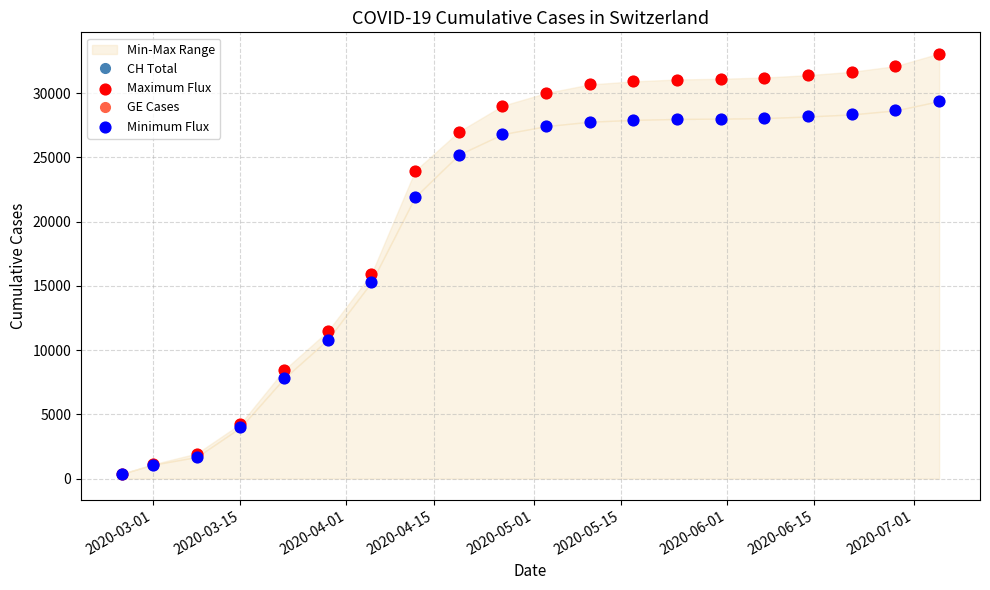

At how many categories does at least one series exceed 13411?

14